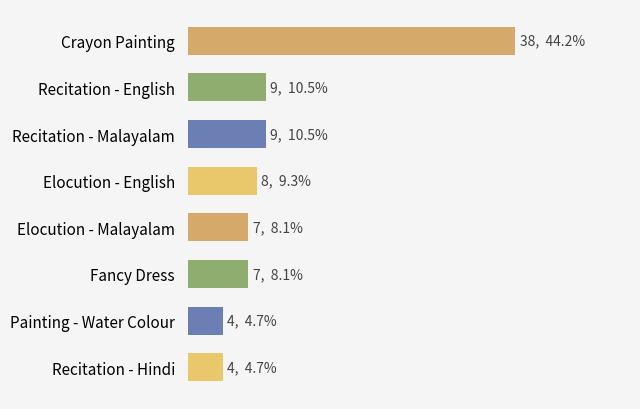

Are the bars horizontal?

Yes